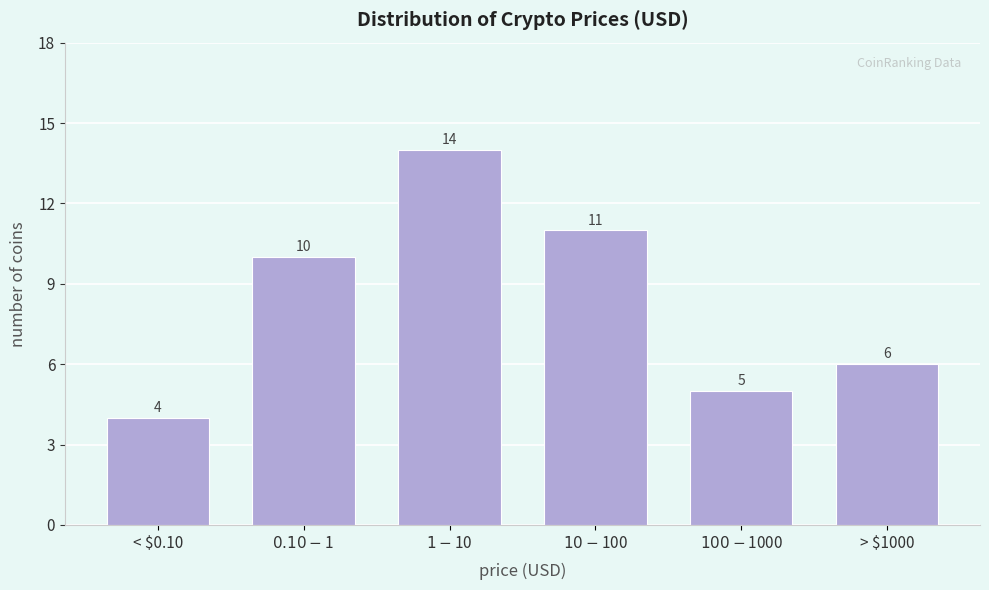

Reading right to left, list all the values displayed in this chart.

6	5	11	14	10	4